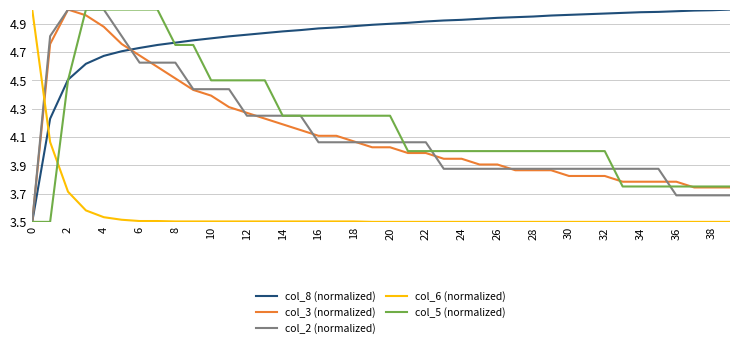

Which series has the largest total across all categories?

col_8 (normalized)